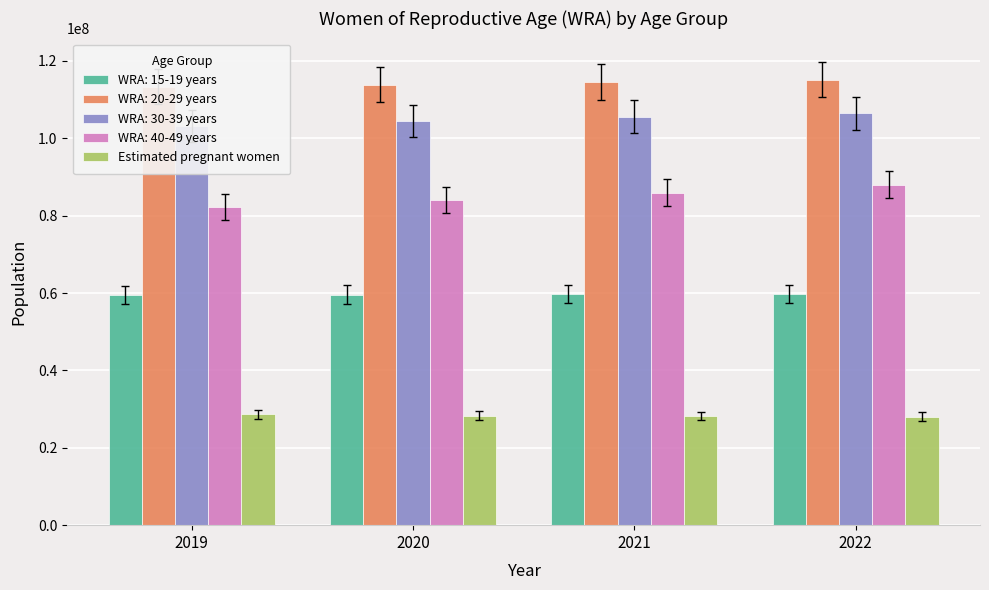

How many data points are less than 28343296?

2